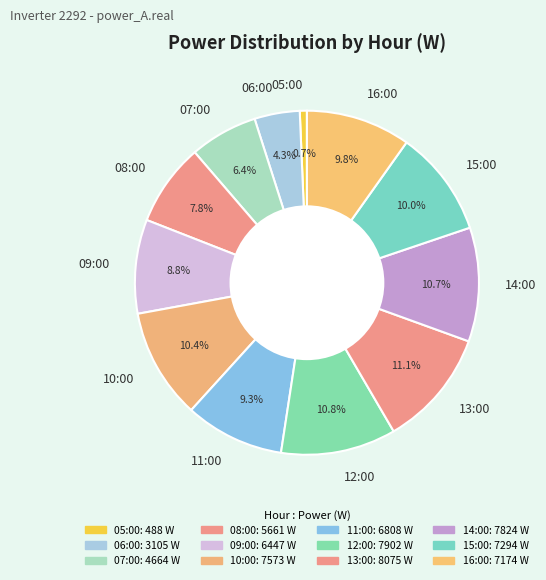

Combined, what portion of the pie is 09:00 and 10:00?

19.2%